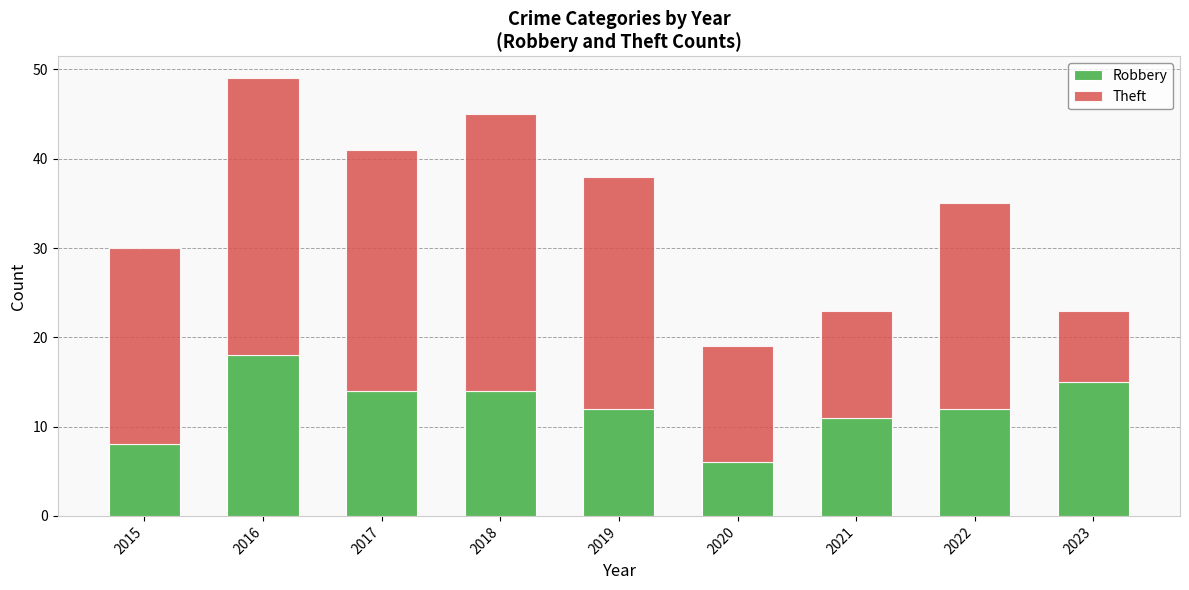

What is the average value of the Robbery series?

12